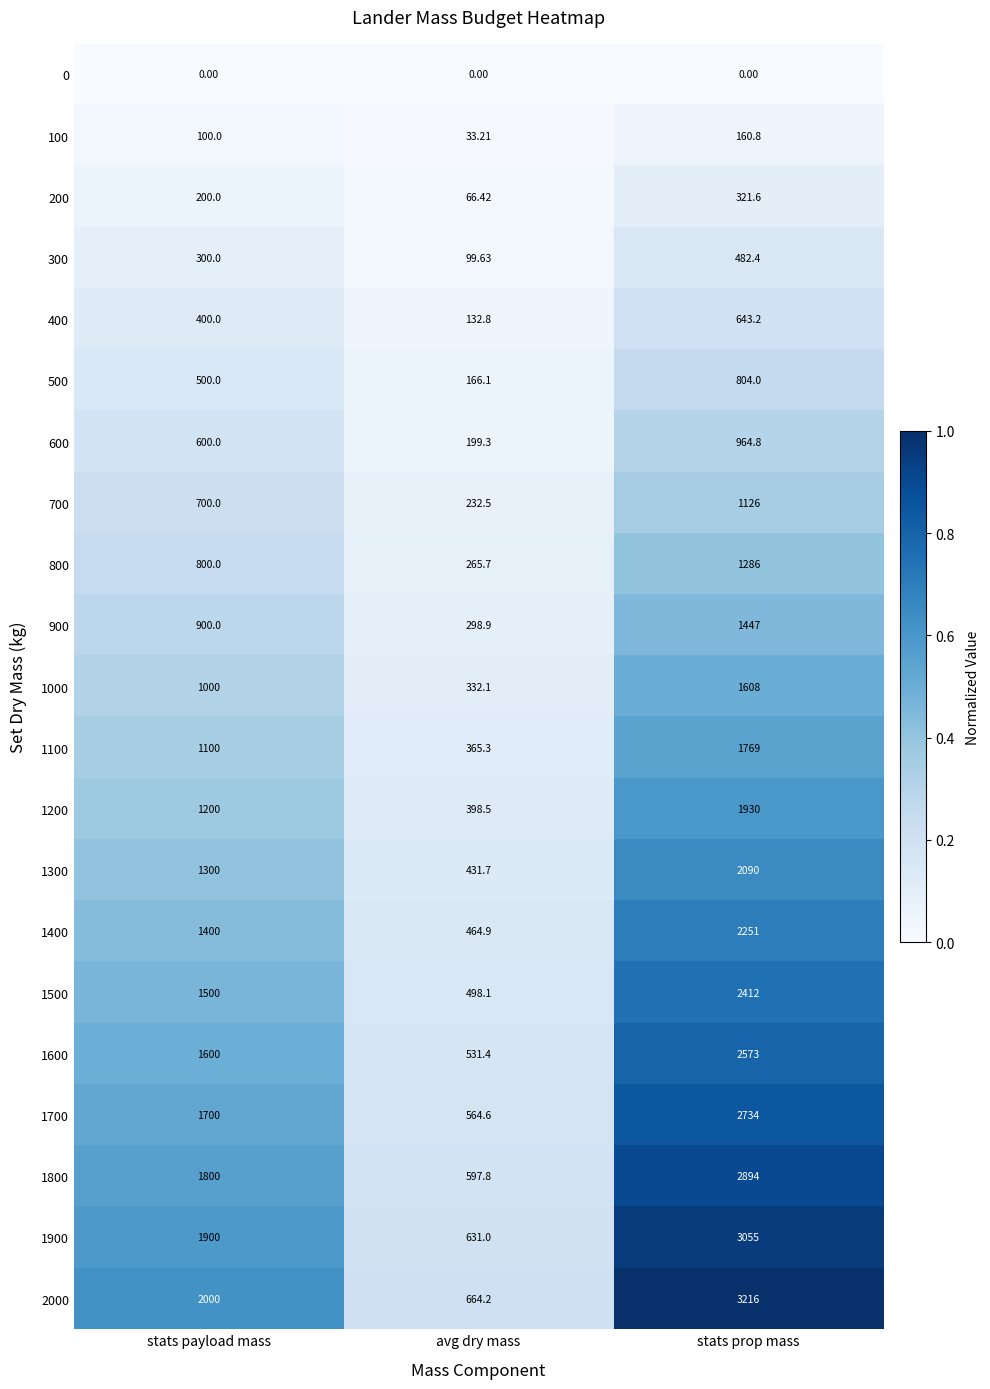

Between stats payload mass and avg dry mass, which series saw the biggest shift?

2000